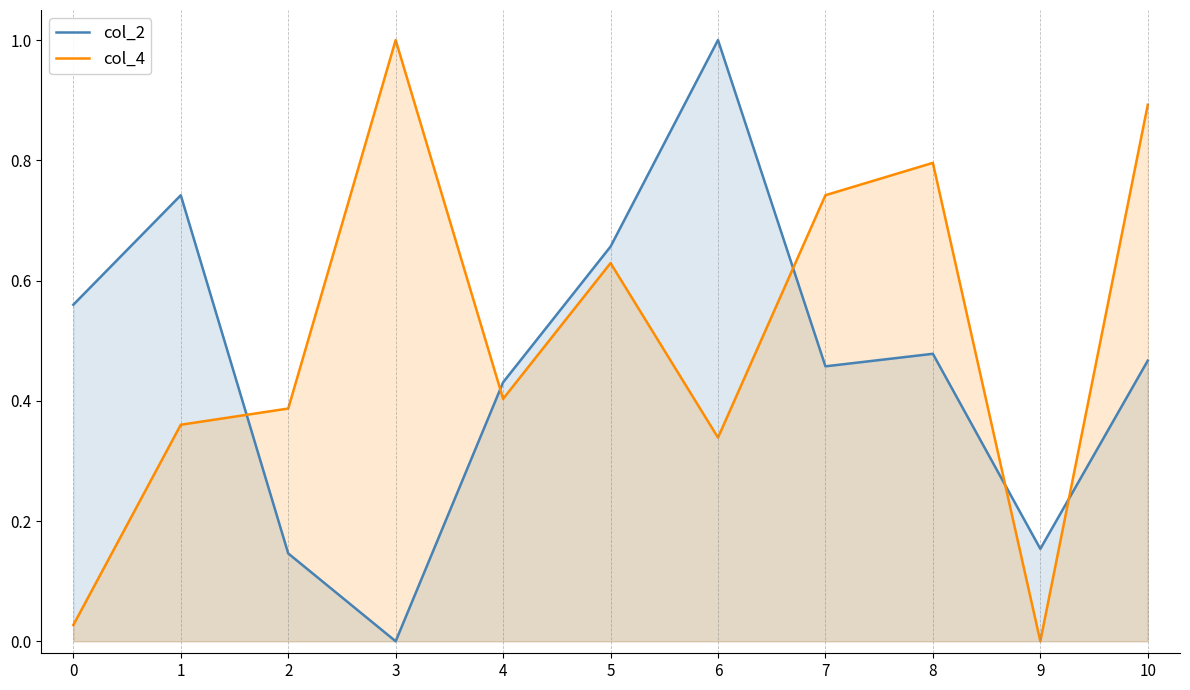

Is it true that col_2 equals 0.6 at 0?

True